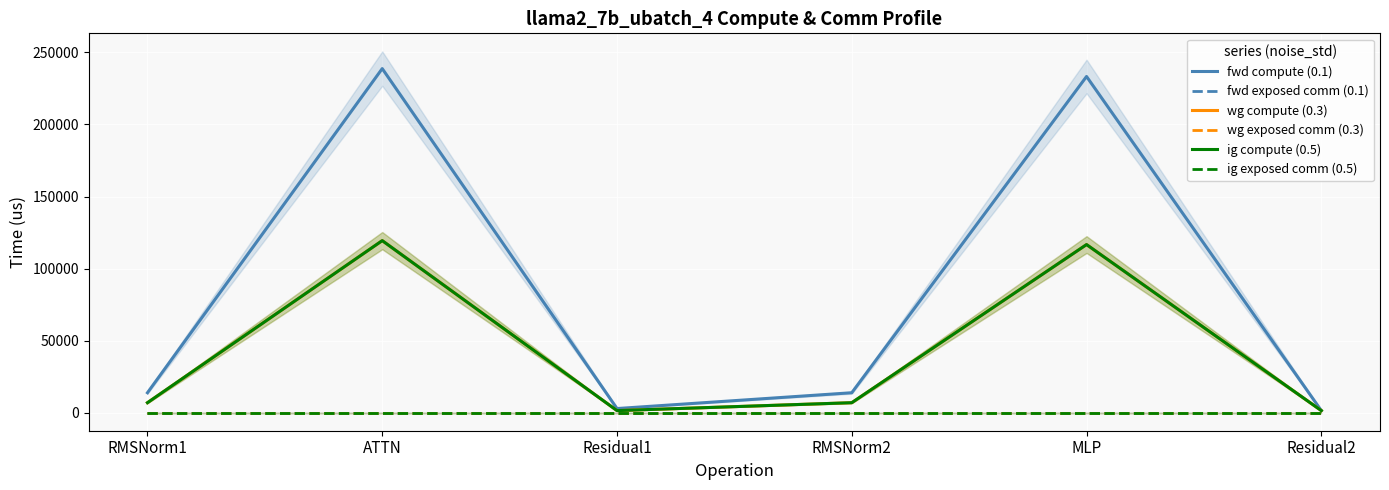

True or false: wg compute (0.3) and ig compute (0.5) cross at least once.

False